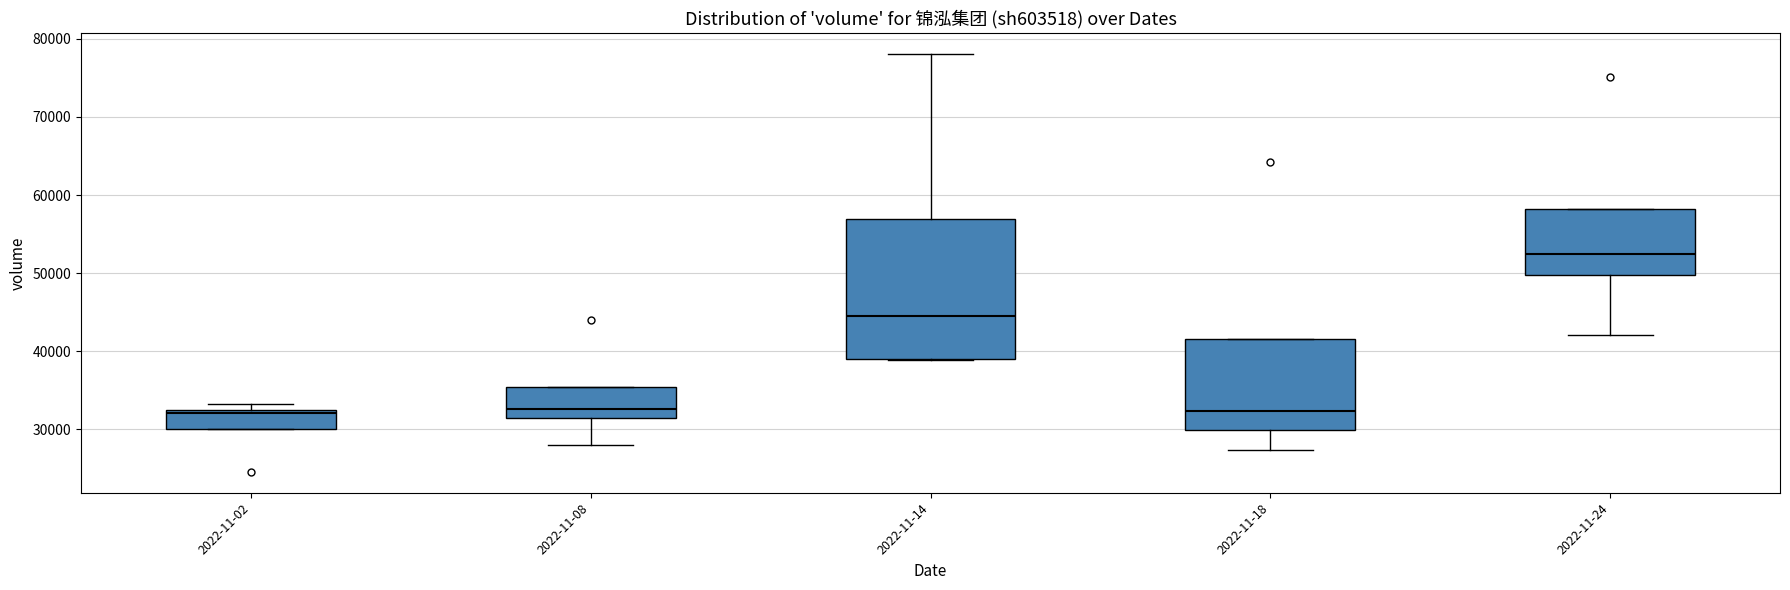

Reading left to right, transcribe this box plot: for each box, give where its median line is, the range the box spans, and where its two whiskers end, as read against the y-axis. The values are not printed on the chart, so give them approximately, as read against the axis.

2022-11-02: median 32000, box 30000 to 33000, whiskers 30000 to 33000 (just above the box's upper edge)
2022-11-08: median 33000, box 31000 to 35000, whiskers 28000 to 35000
2022-11-14: median 45000, box 39000 to 57000, whiskers 39000 to 78000
2022-11-18: median 32000, box 30000 to 42000, whiskers 27000 to 42000
2022-11-24: median 52000, box 50000 to 58000, whiskers 42000 to 58000